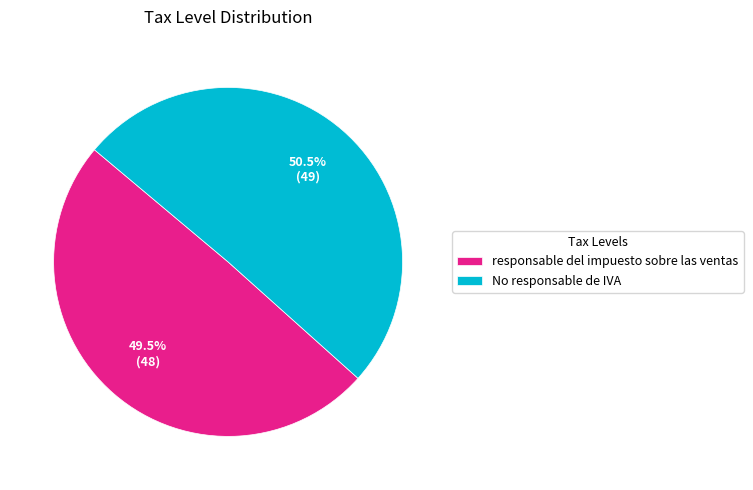

How many segments does this pie chart have?

2